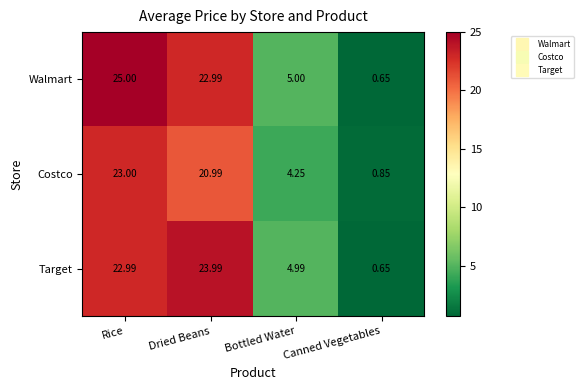

List the labels in order of Costco value, largest first.

Rice, Dried Beans, Bottled Water, Canned Vegetables